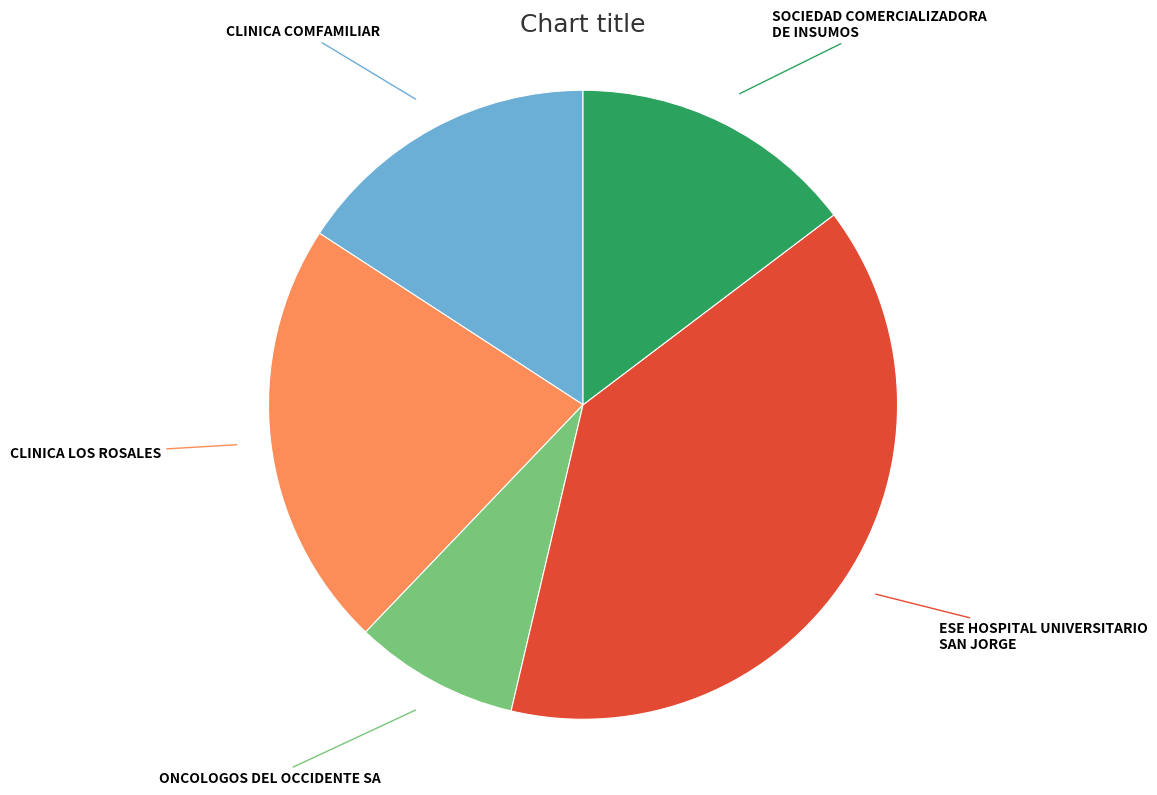

Is there a majority slice in this chart?

No